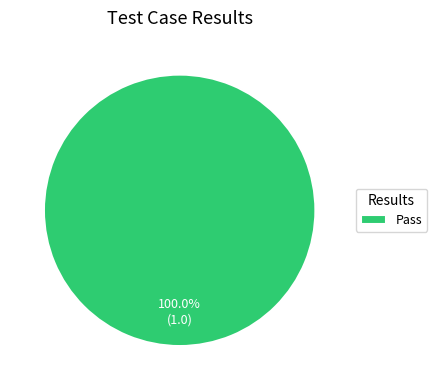

Does any single category account for the majority?

Yes